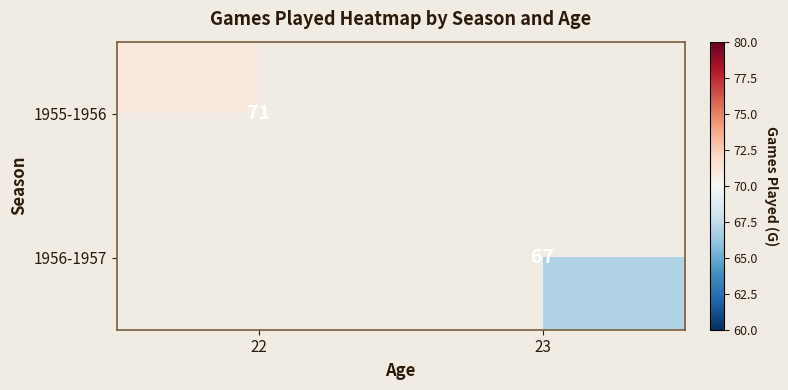

At which category does the chart reach its minimum across all series?

23